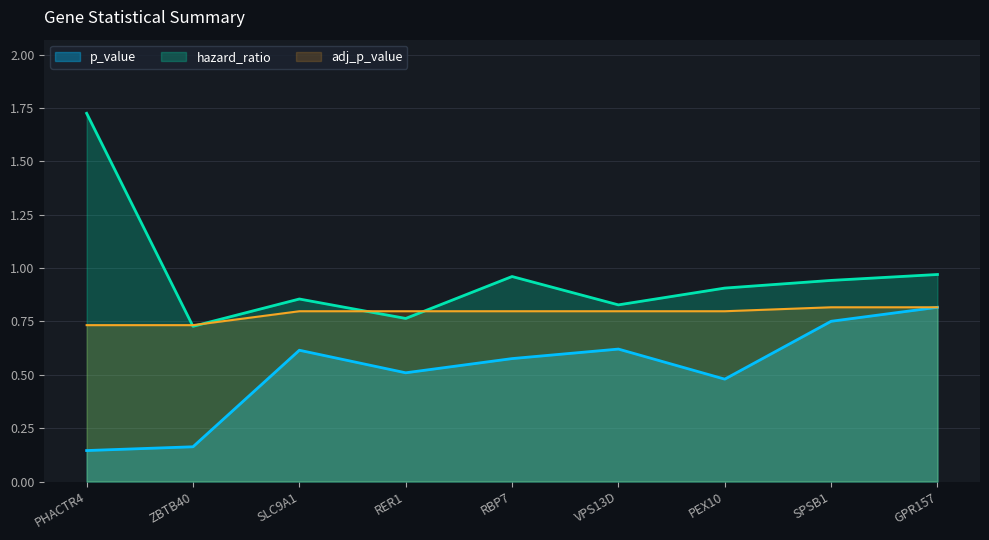

How many interior local peaks does the hazard_ratio series have?

2